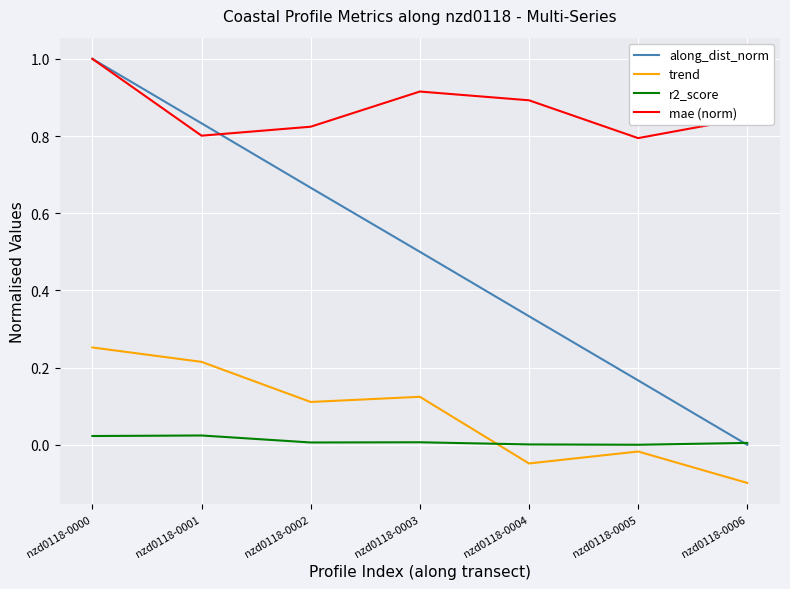

True or false: r2_score and mae (norm) intersect in this chart.

False